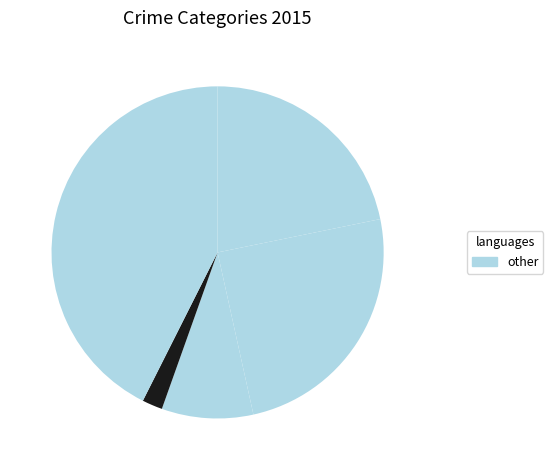

Count the number of slices in the pie.

5